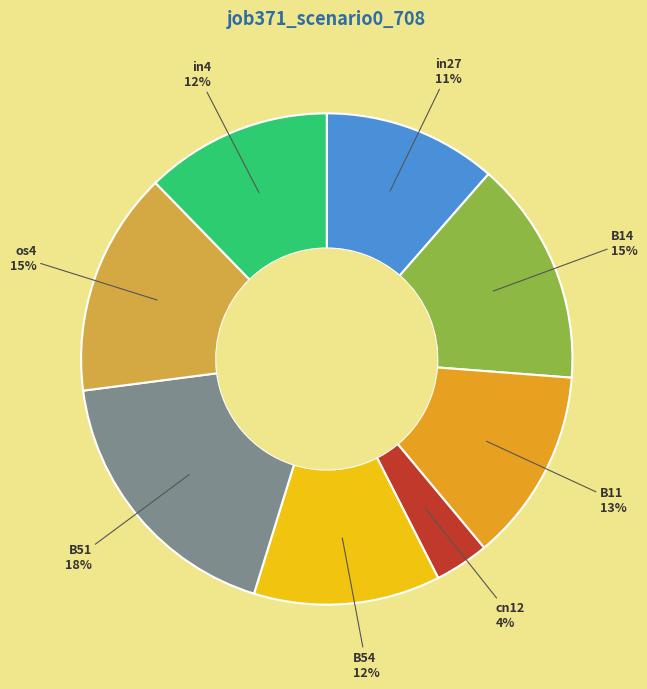

True or false: B51 accounts for 26% of the total.

False